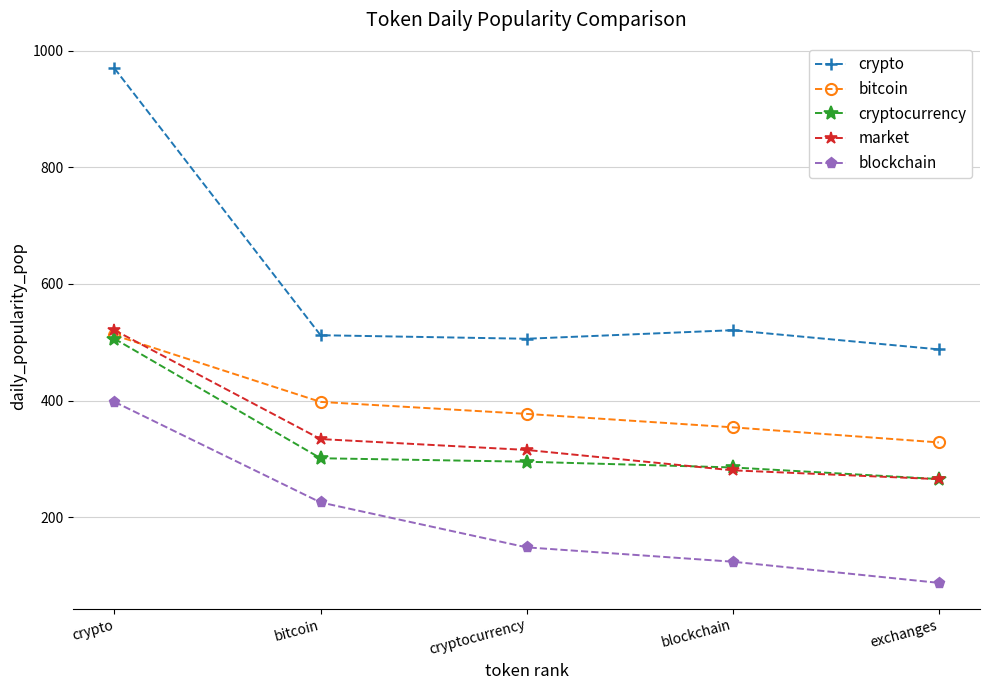

What is the sum of the cryptocurrency values at exchanges and bitcoin?

566.2